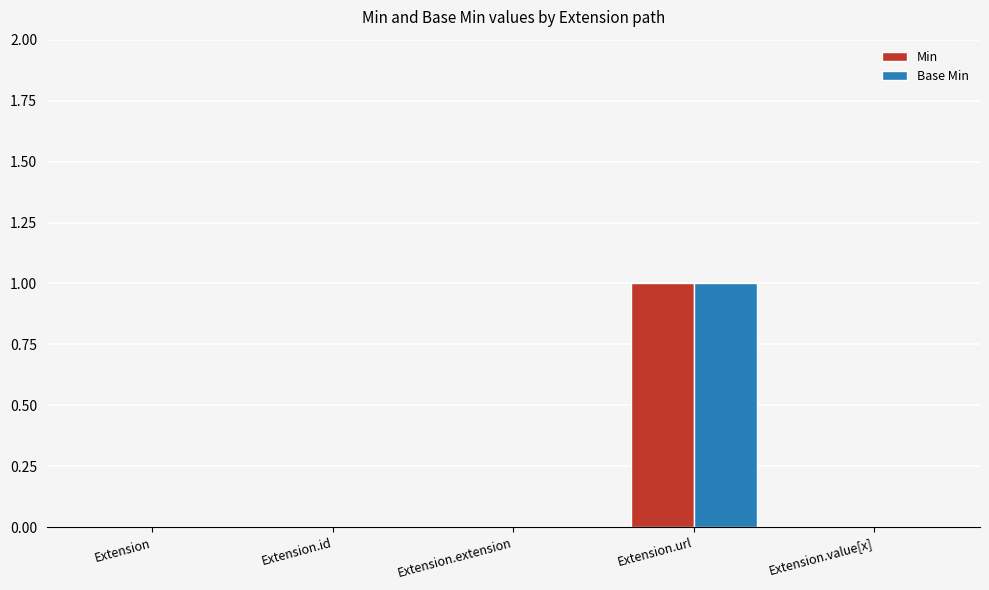

How many categories are shown in the chart?

5